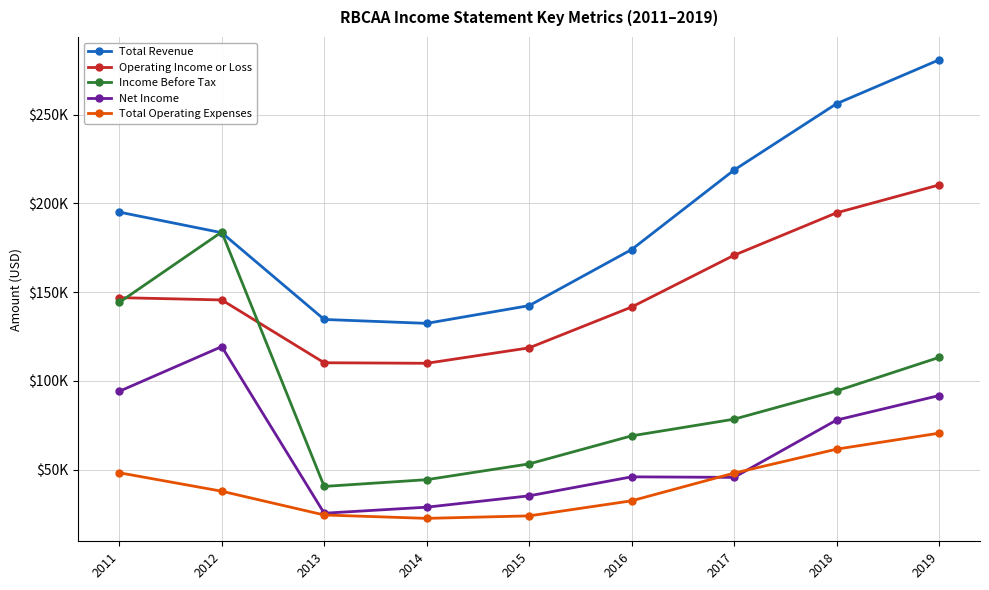

Between 2012 and 2016, which is larger?

2012